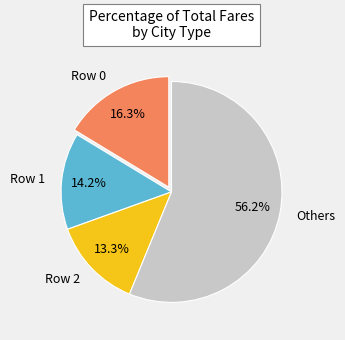

Which slice is the smallest?

Row 2